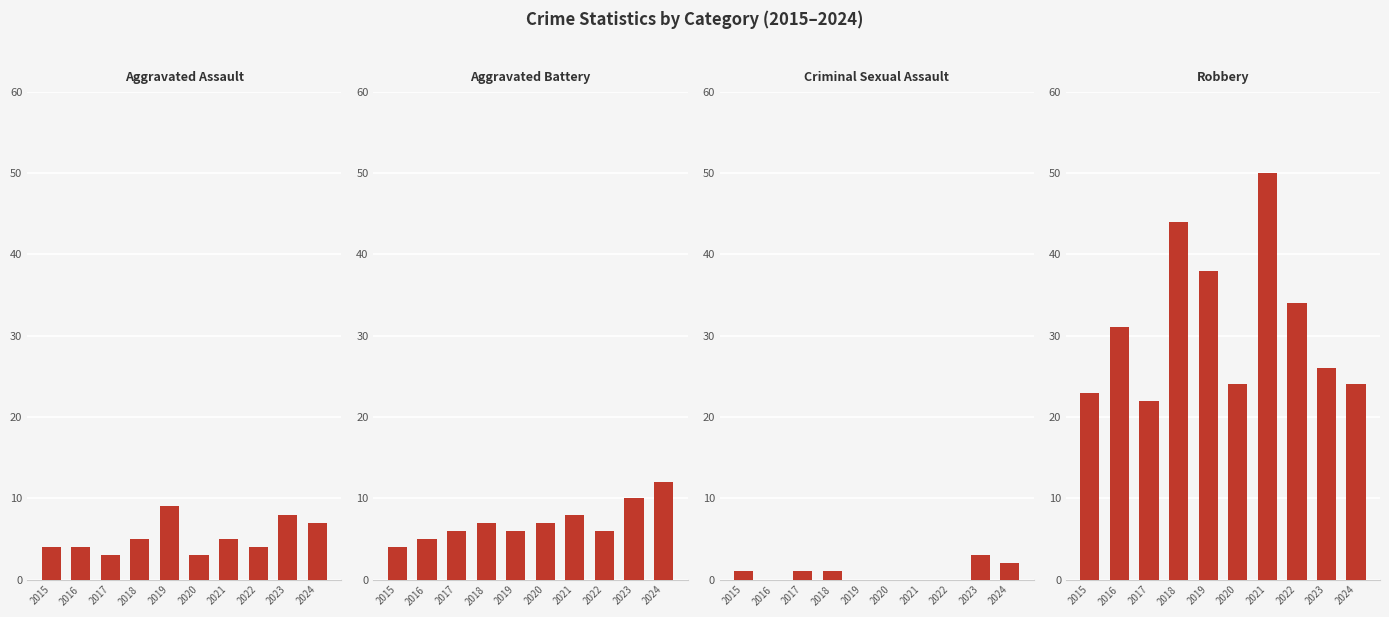

Where is Aggravated Assault nearest to the value 6?

2018